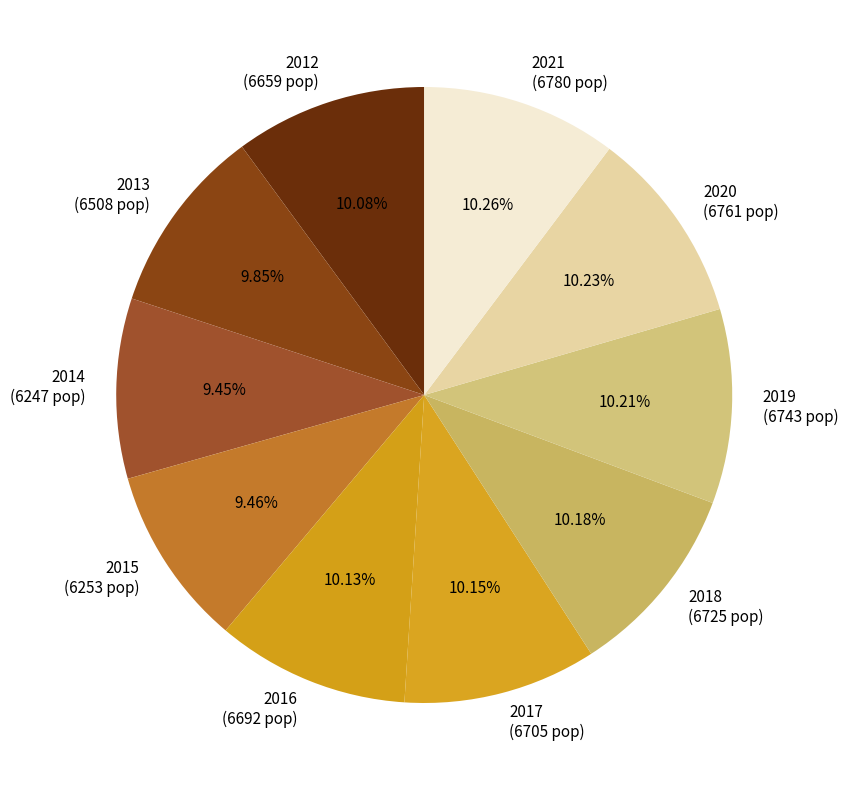

Combined, do 2017 and 2019 account for over 50%?

No